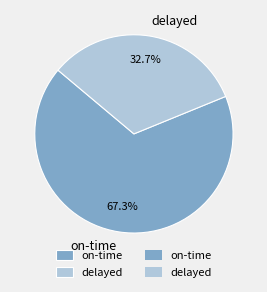

Approximately how many times larger is the value at on-time compared to delayed?

2.1